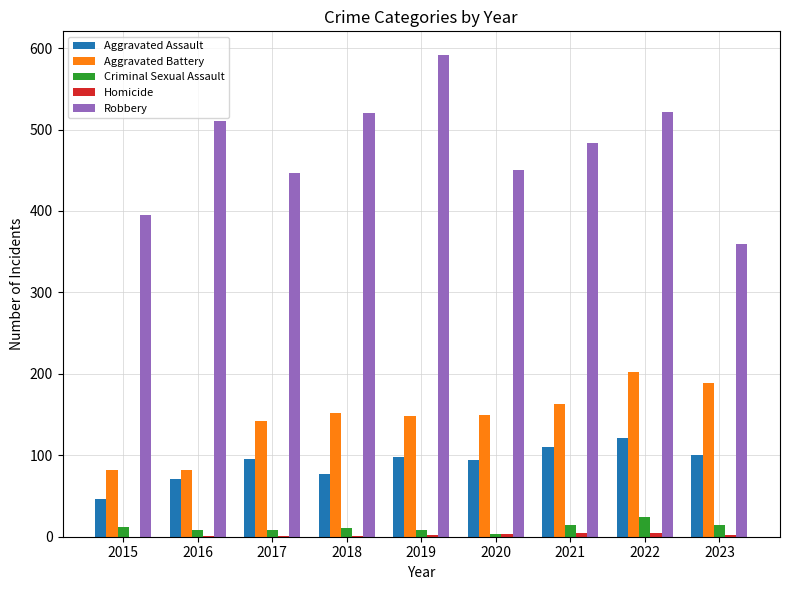

Where is Aggravated Battery nearest to the value 142?

2017